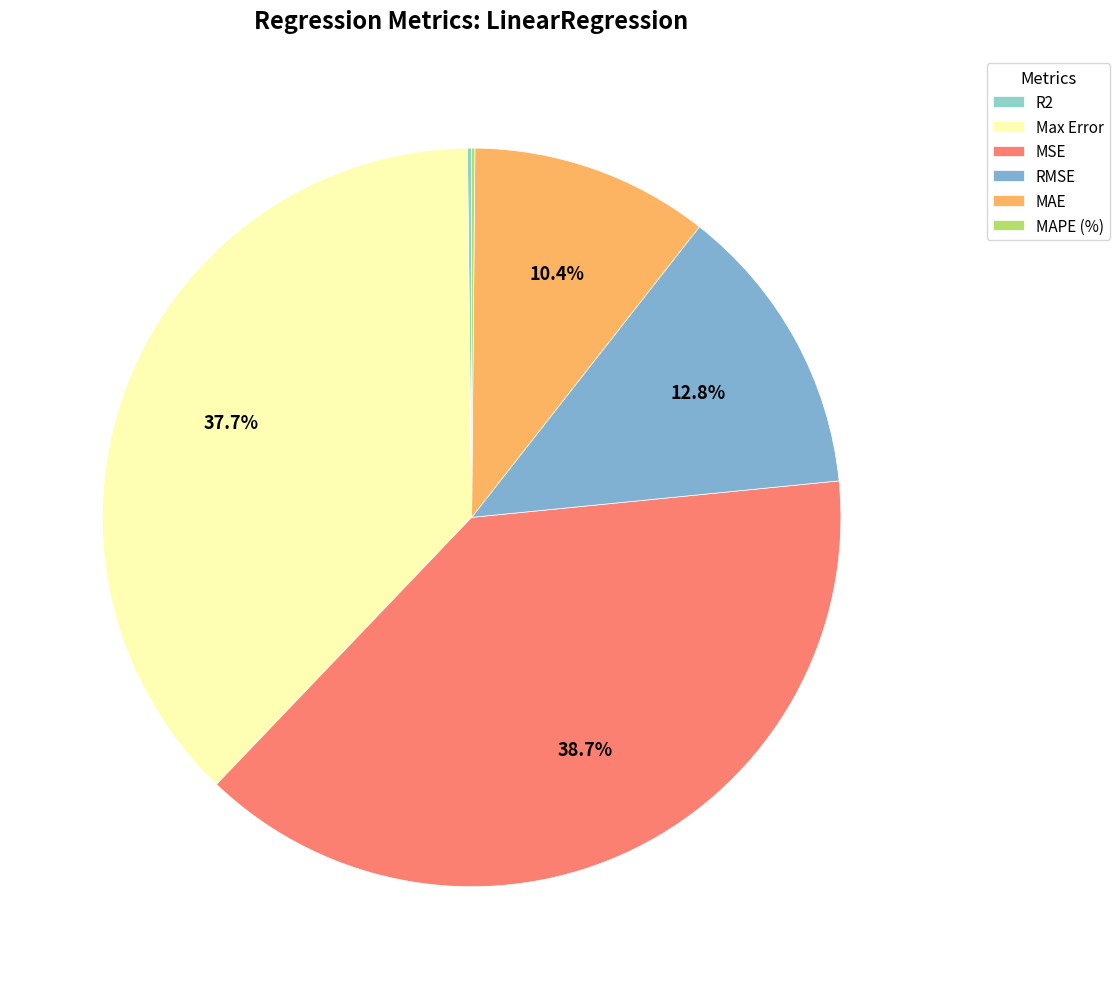

Does any single category account for the majority?

No